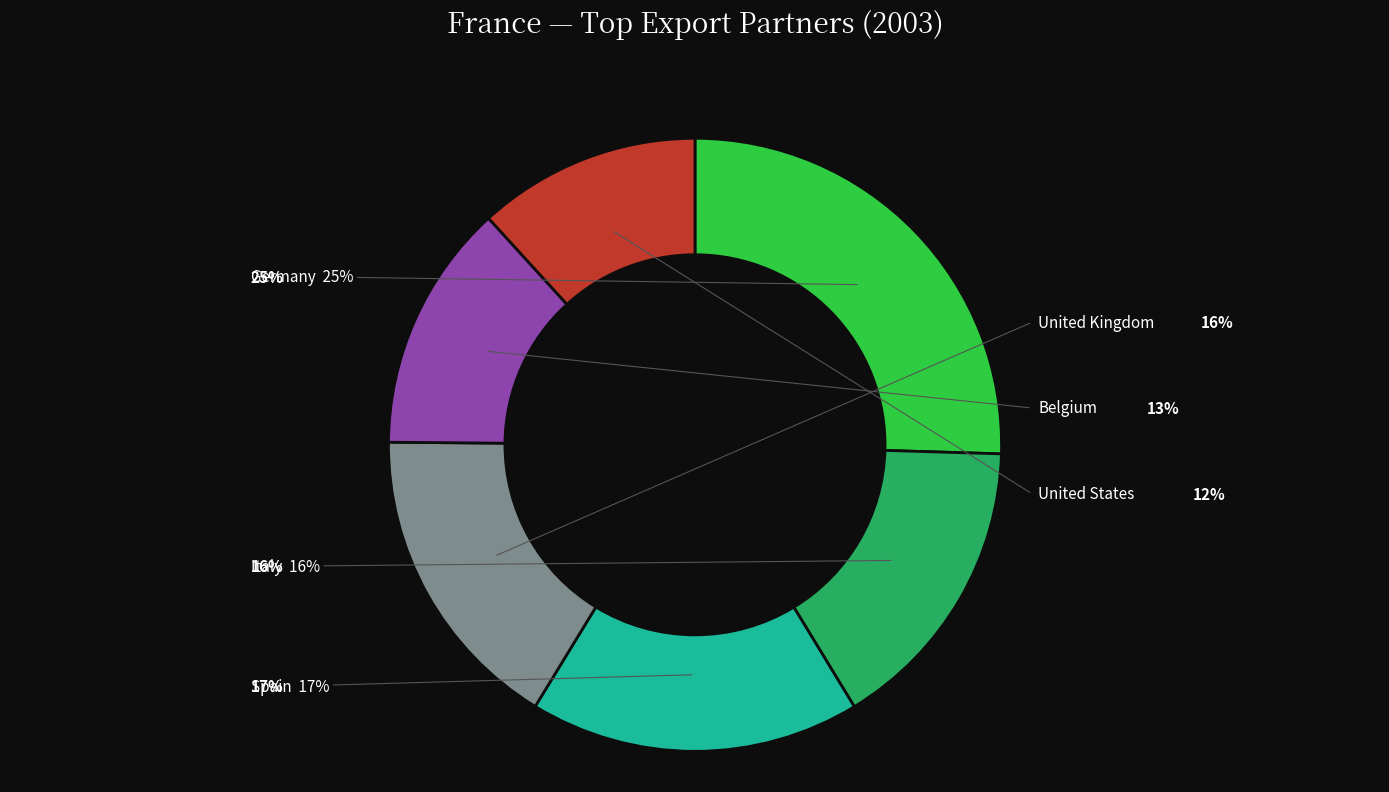

Is it true that United Kingdom is 7% of the pie?

False